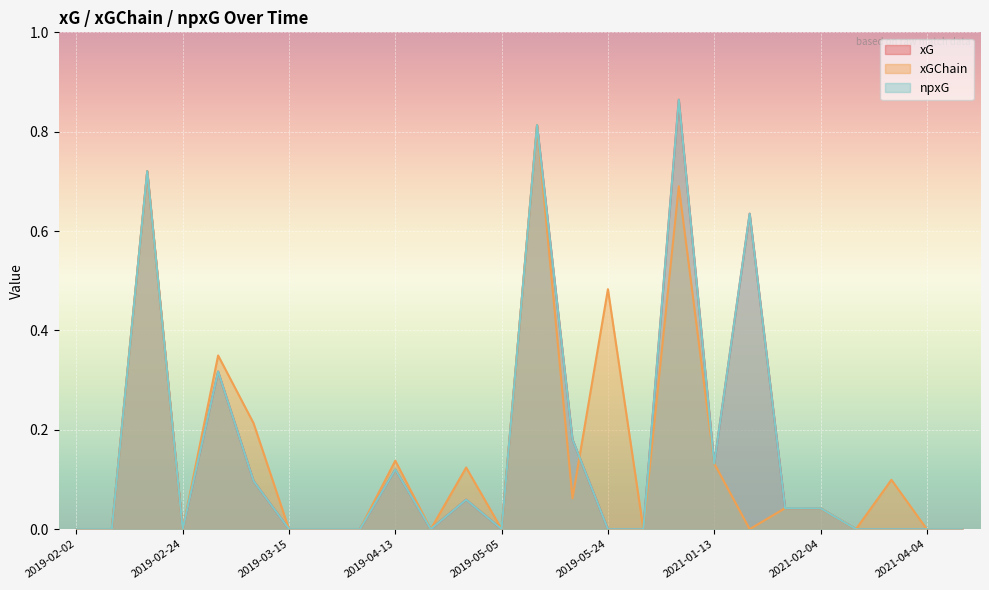

True or false: xGChain and xG intersect in this chart.

True